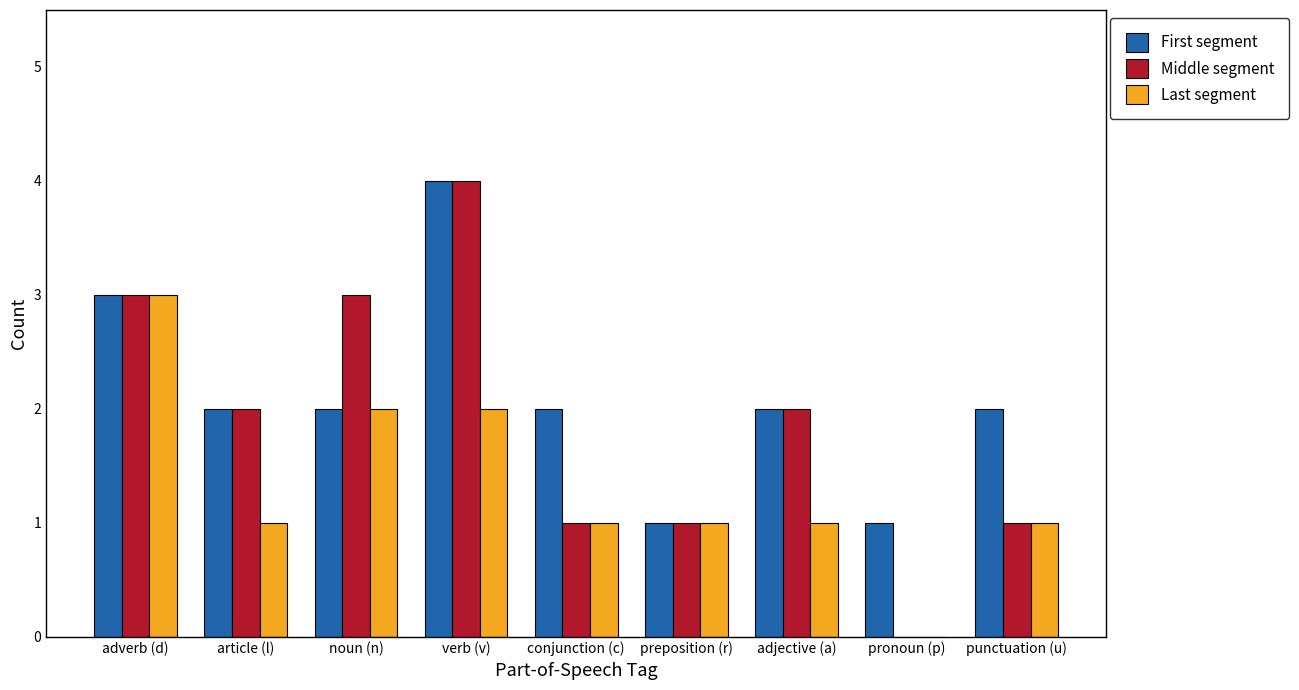

Is the value of Last segment at adjective (a) greater than the value of Middle segment at noun (n)?

No